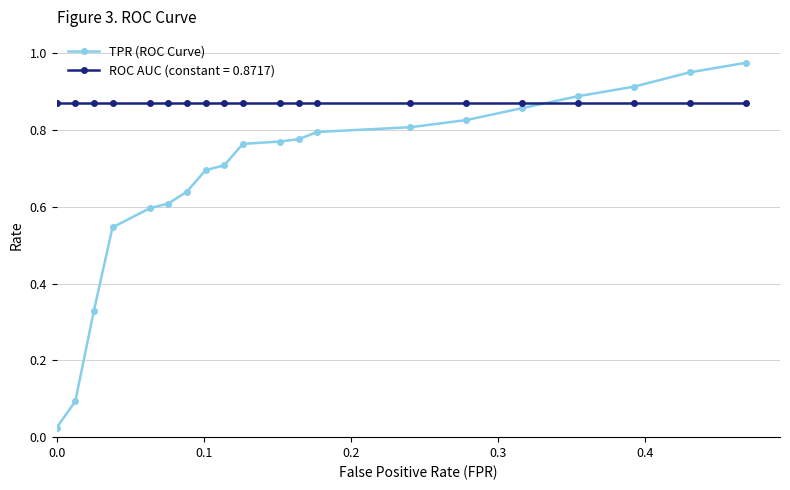

Which series has the largest total across all categories?

ROC AUC (constant = 0.8717)